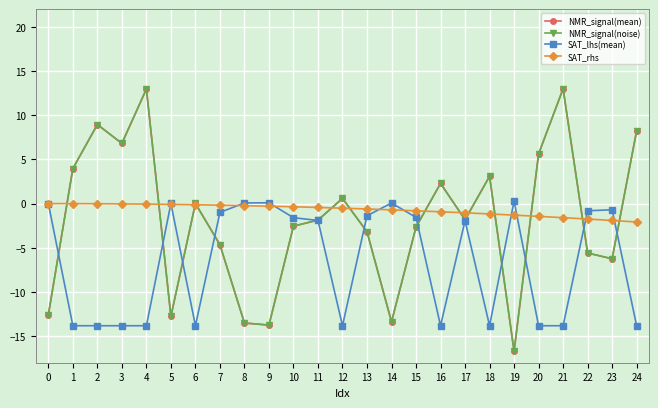

How many distinct data groups are displayed?

4